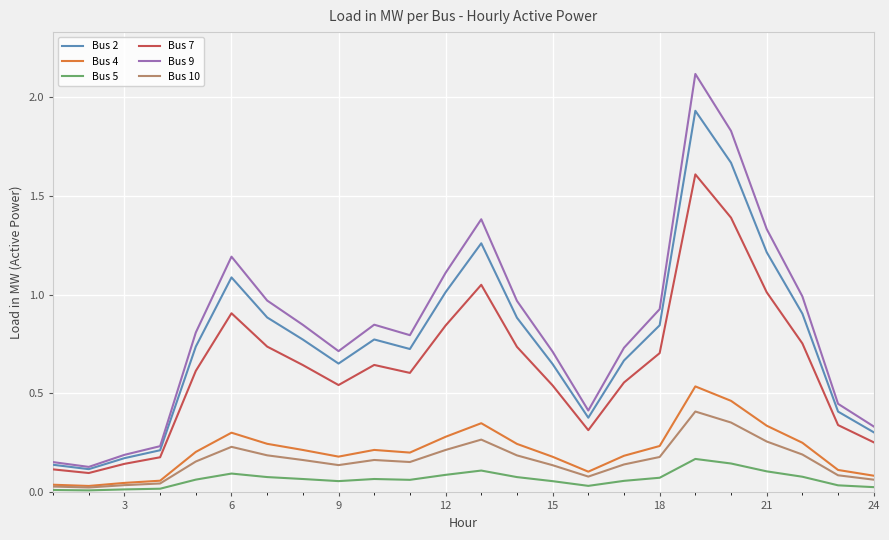

Which series has the widest spread of values?

Bus 9